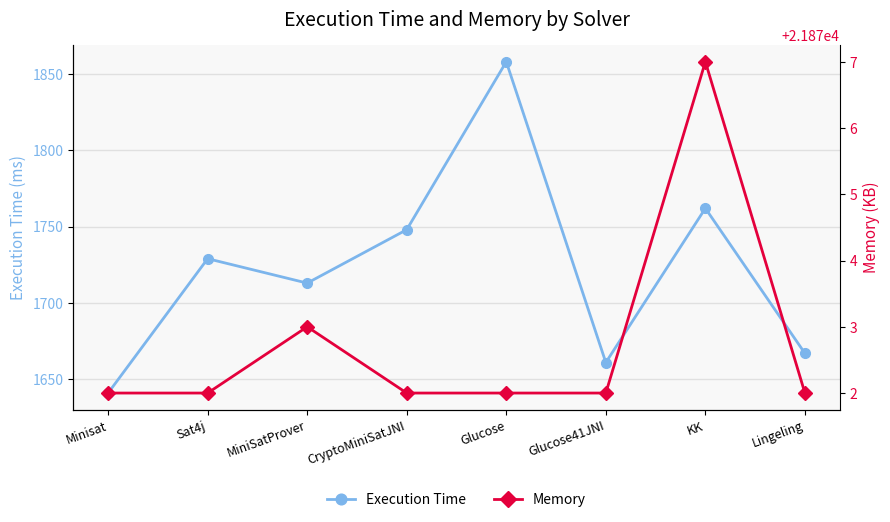

At which category does Execution Time reach its first local valley?

MiniSatProver